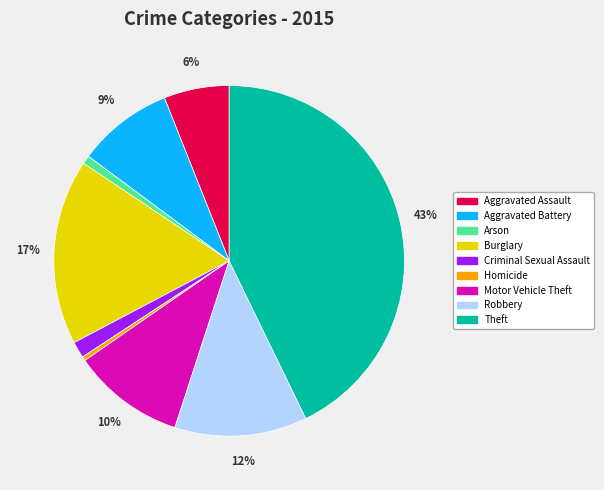

To the nearest percent, what is the difference between the Aggravated Assault and Motor Vehicle Theft slice percentages?

4%